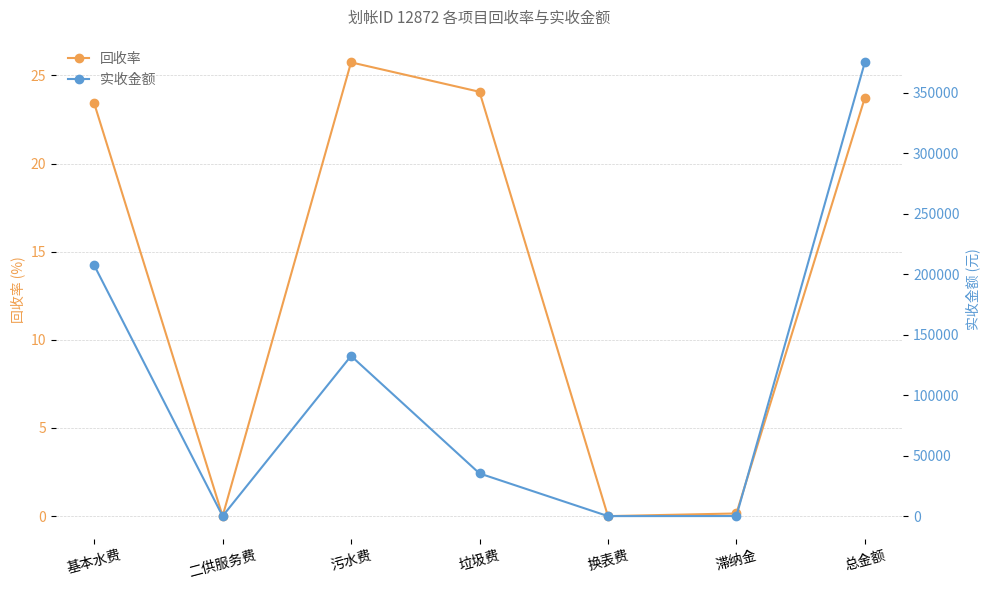

At which category does 实收金额 reach its first local valley?

二供服务费